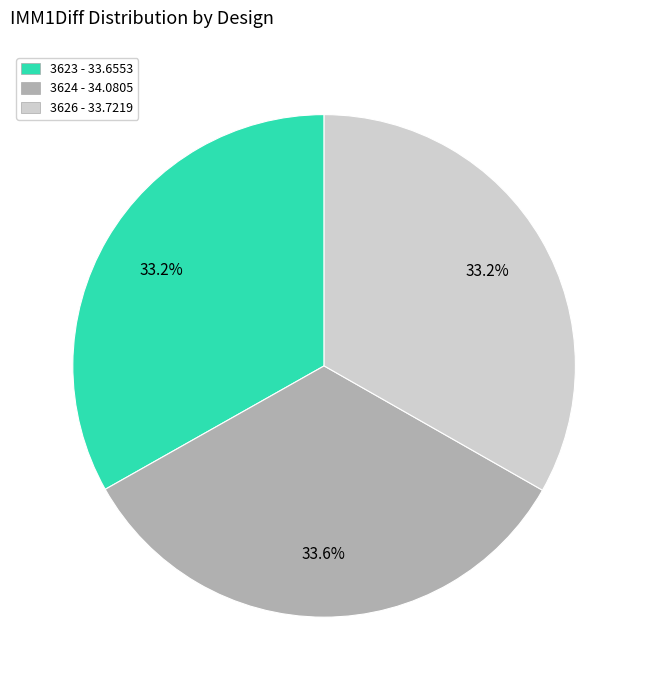

What is the total percentage of 3624 and 3626?

66.8%